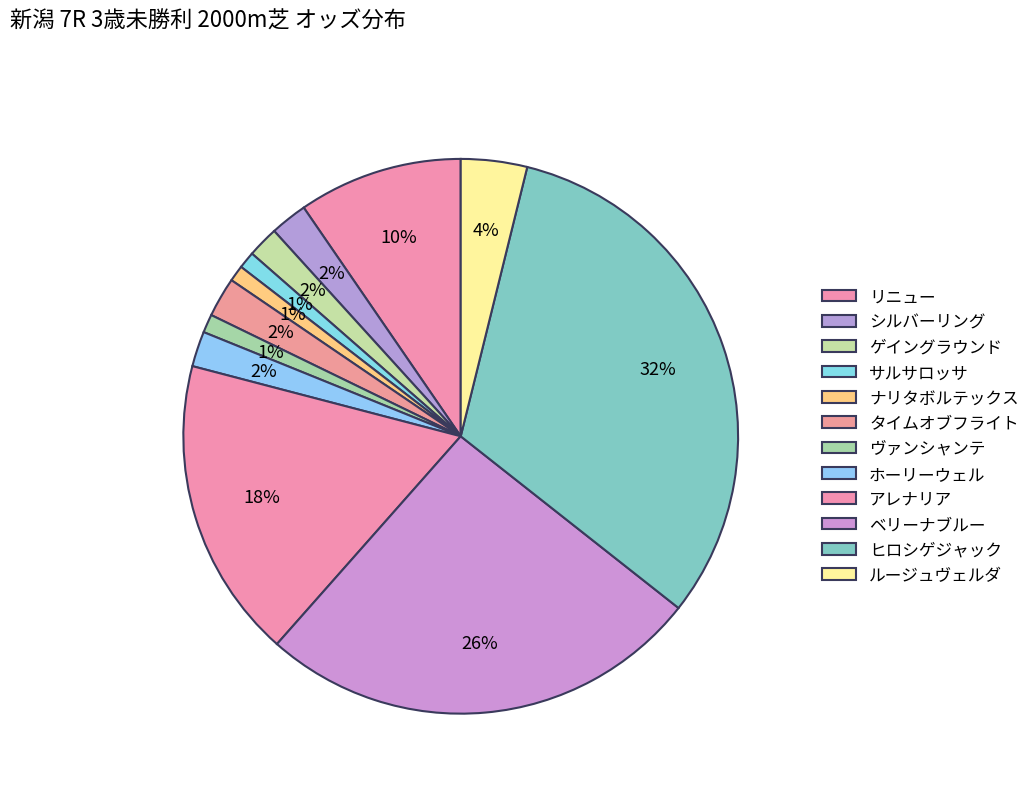

True or false: アレナリア accounts for 18% of the total.

True